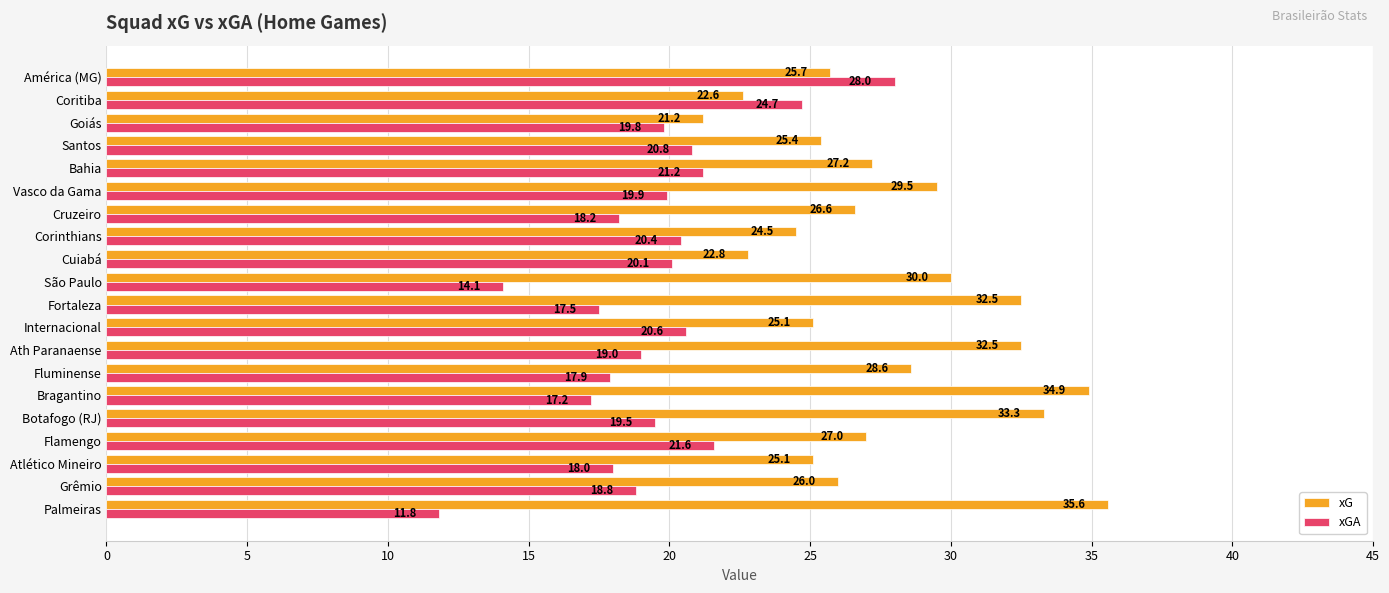

The value of xGA at Internacional is 7.6. True or false?

False